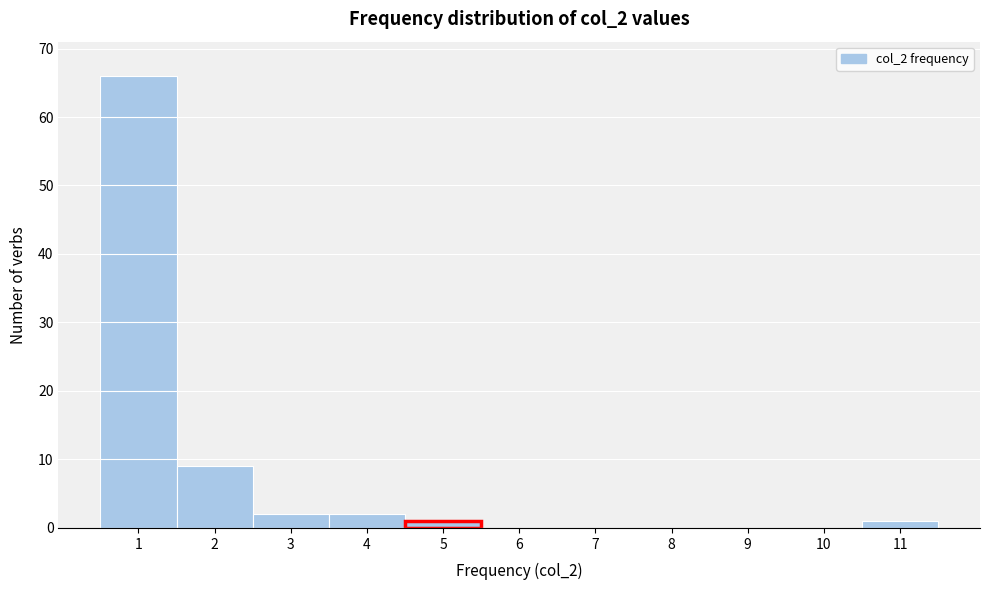

Reading right to left, transcribe all the data shown in this chart.

11=1	10=0	9=0	8=0	7=0	6=0	5=1	4=2	3=2	2=9	1=66